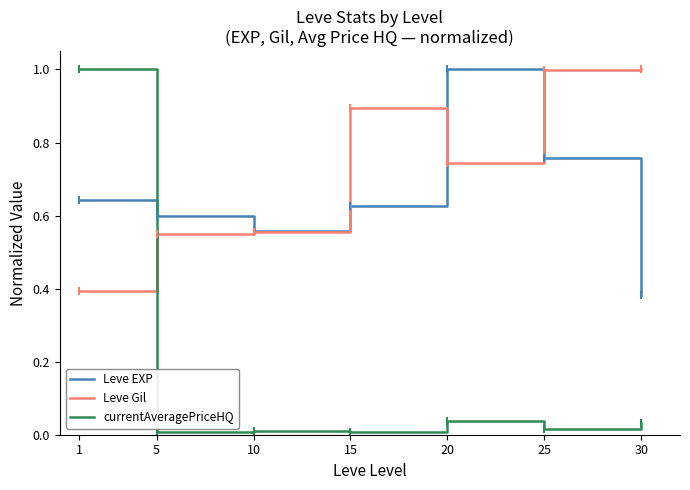

In Leve EXP, how many points are lower than both neighbors (excluding endpoints)?

1